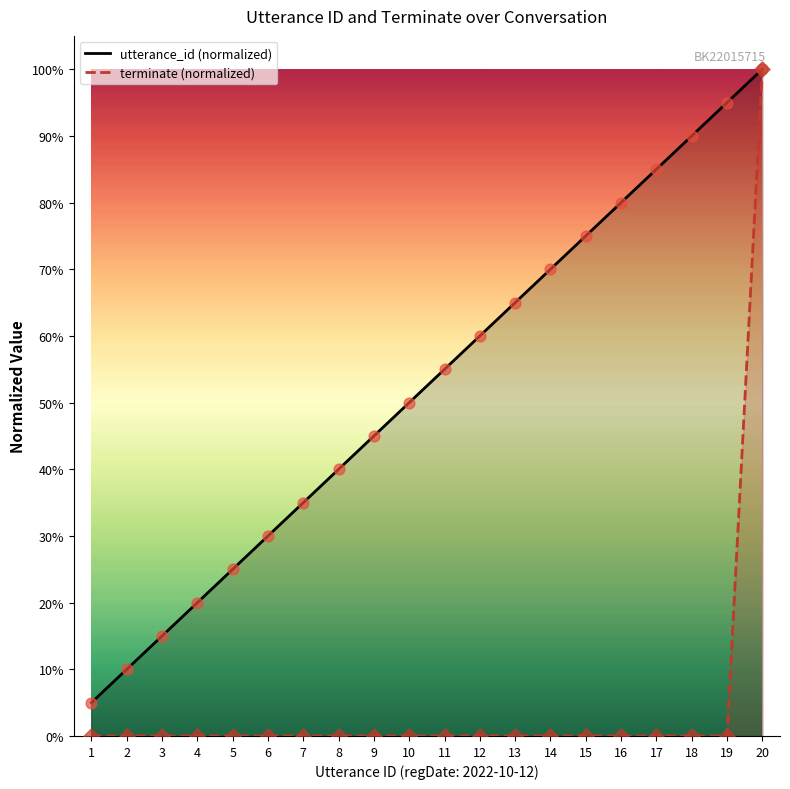

Which series has the widest spread of Y values?

terminate (normalized)